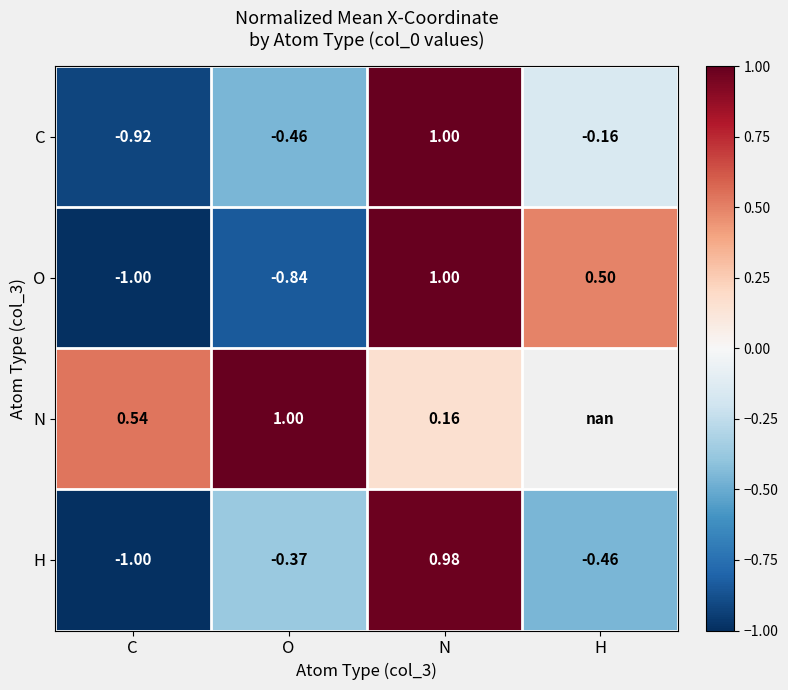

Between C and O, which series saw the biggest shift?

H